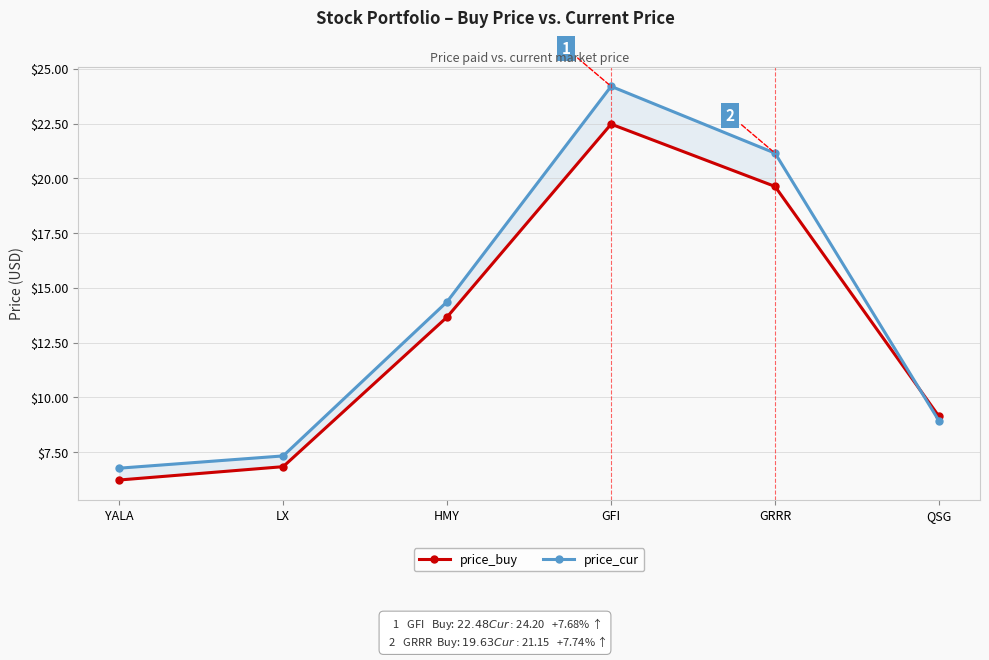

Does the chart display data point markers on the line(s)?

Yes